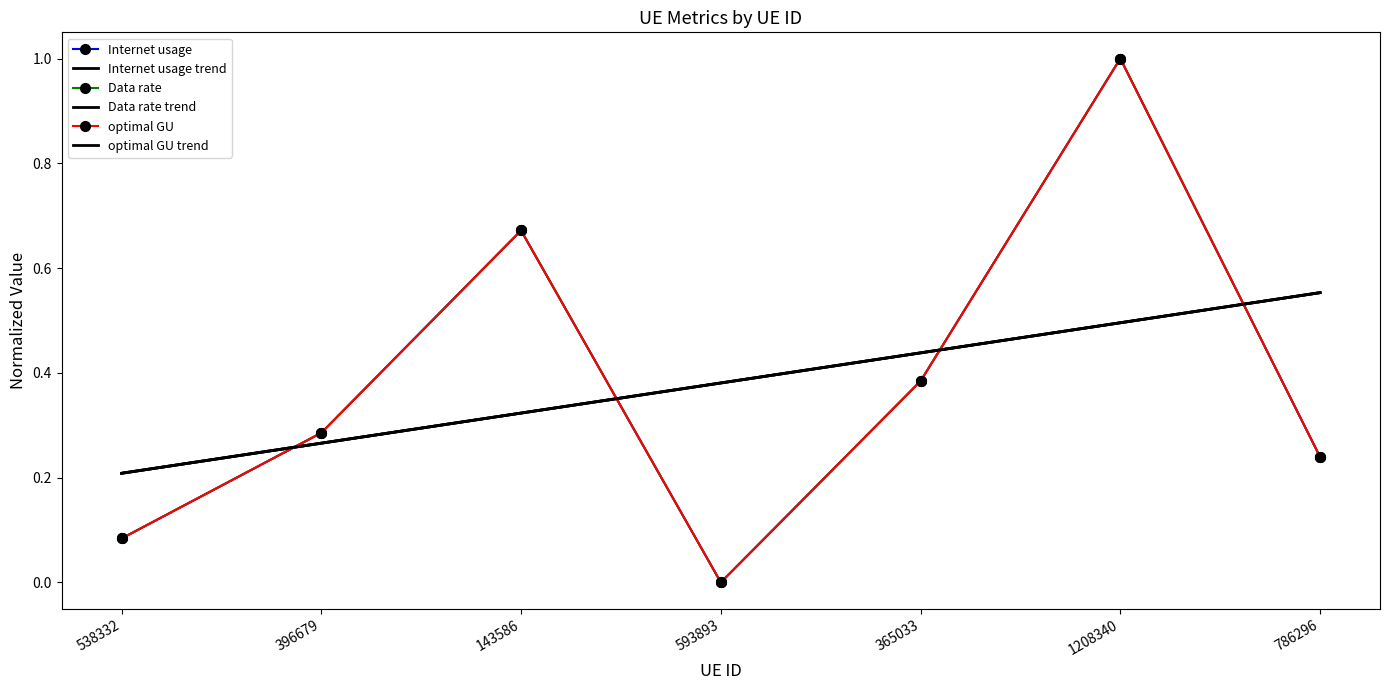

What is the difference between the highest and lowest values at 538332?

0.1